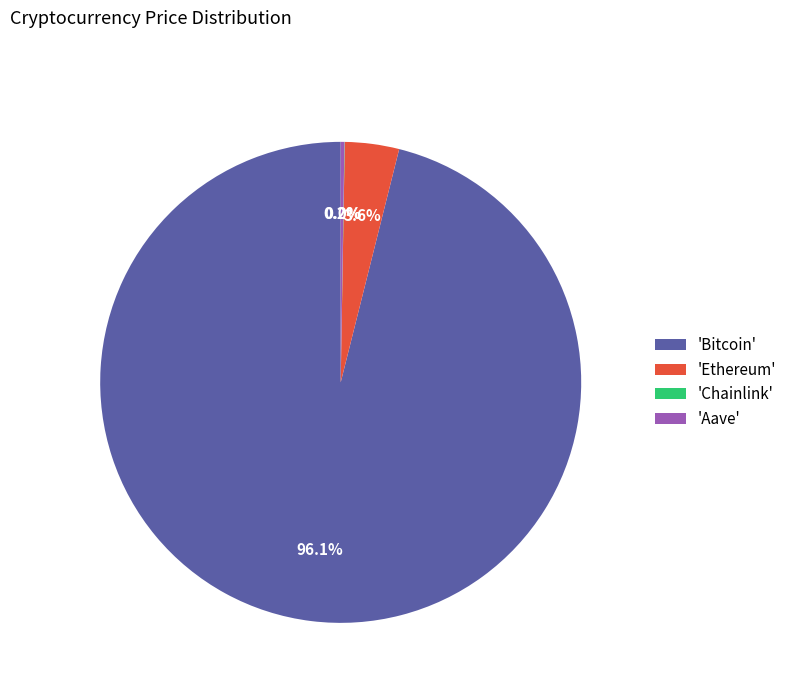

Which slice is the largest?

'Bitcoin'